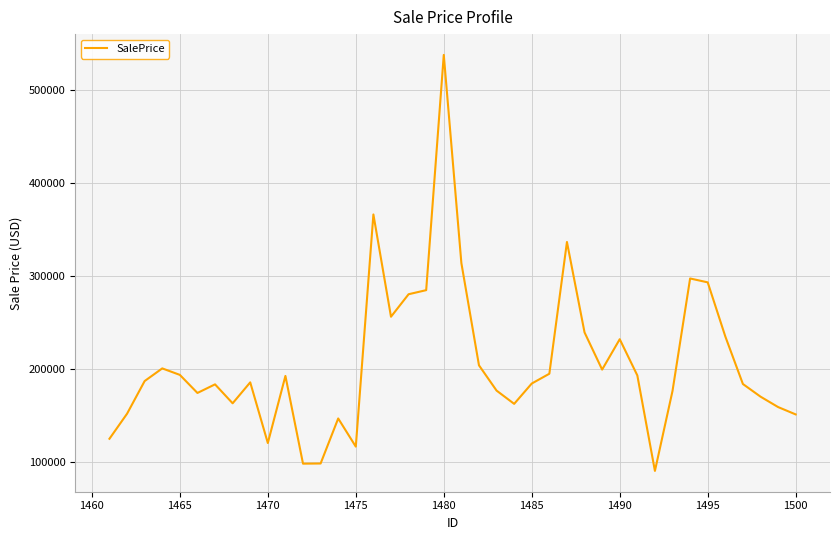

What is the smallest value displayed?

90499.4